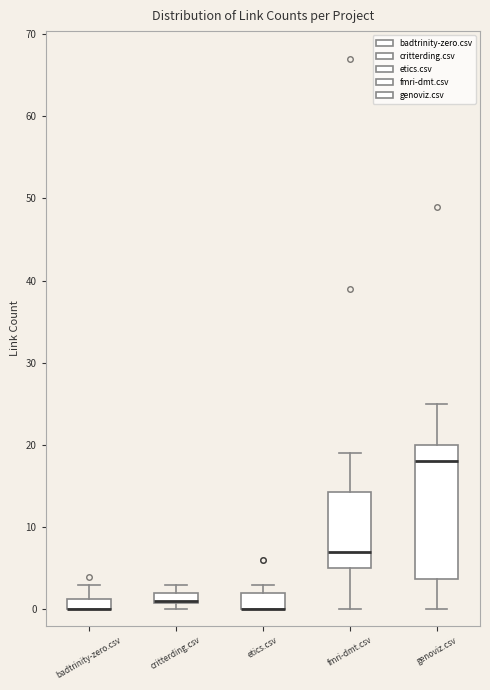

Comparing the boxes themselves (not the whiskers), which one is the tallest?

genoviz.csv